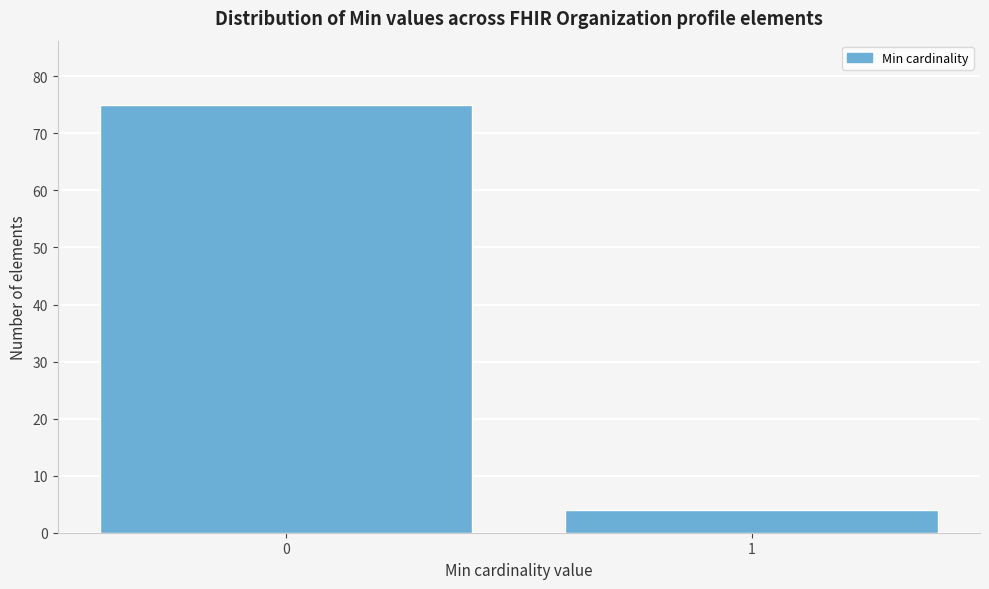

Reading left to right, transcribe all the data shown in this chart.

75	4